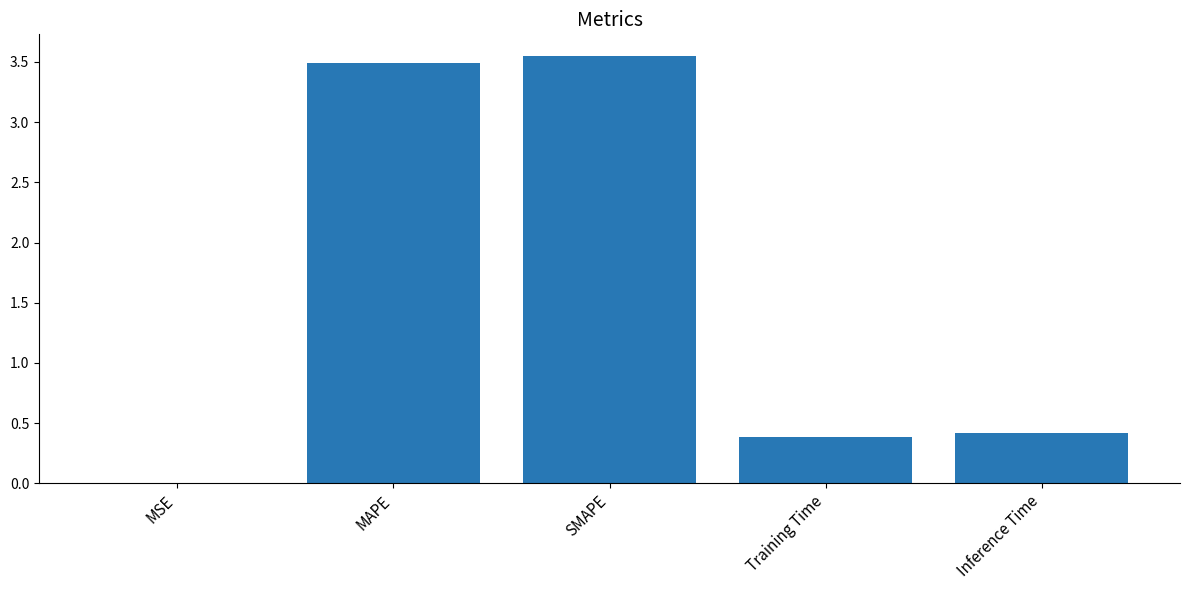

The chart shows a value of 0.6 at Inference Time. True or false?

False